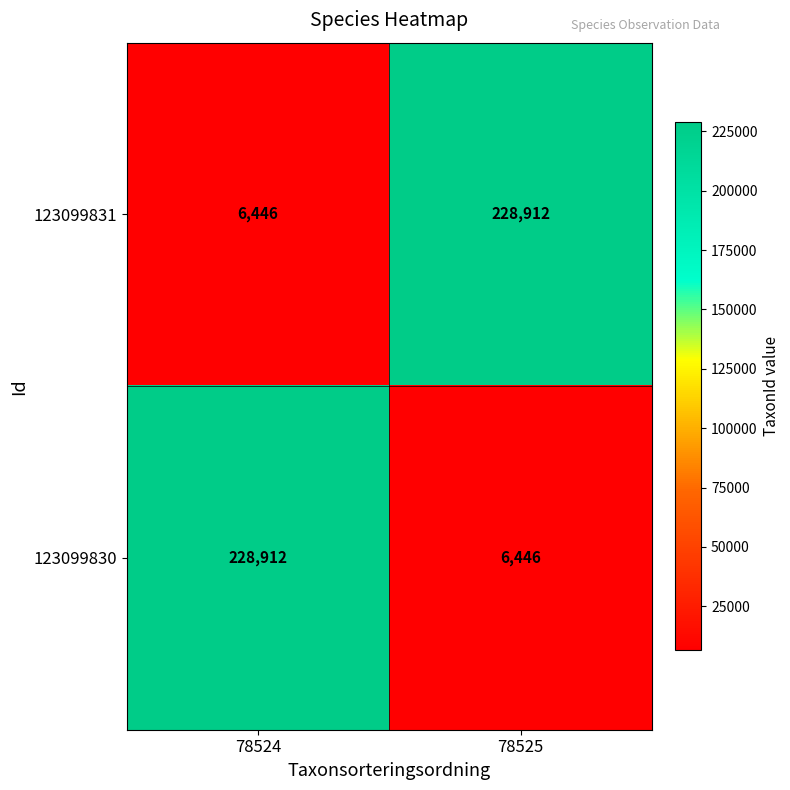

Reading right to left, list all the values displayed in this chart.

123099831: 78525=228912	78524=6446
123099830: 78525=6446	78524=228912